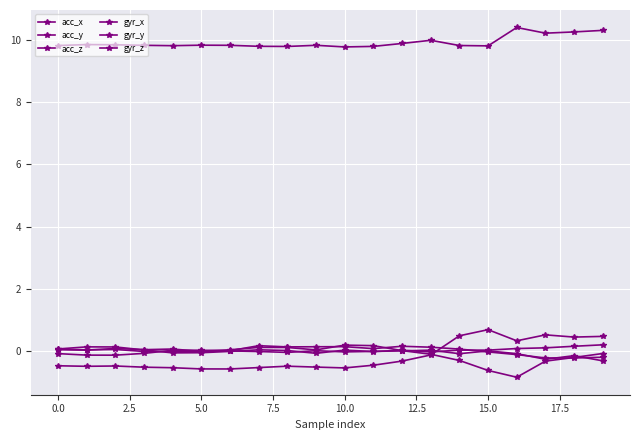

How many distinct data groups are displayed?

6